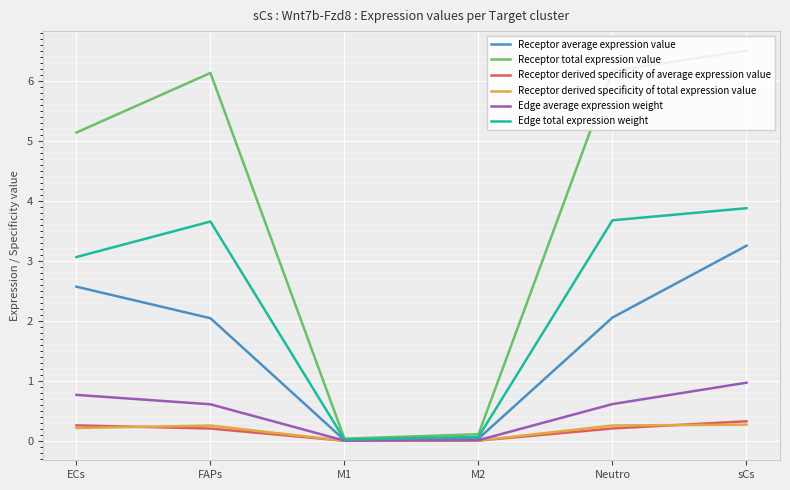

Which label corresponds to the largest value in the chart?

sCs